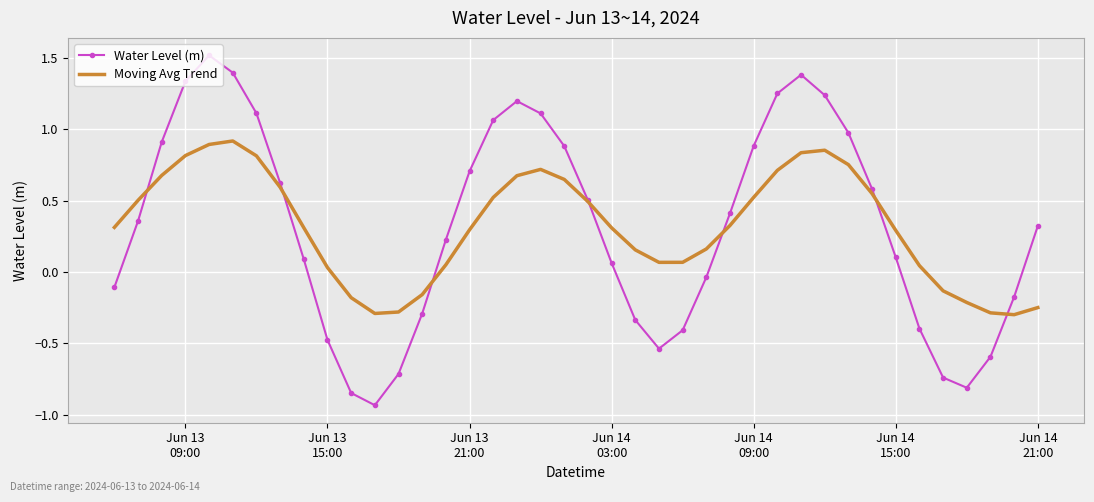

Which series has the widest spread of values?

Water Level (m)